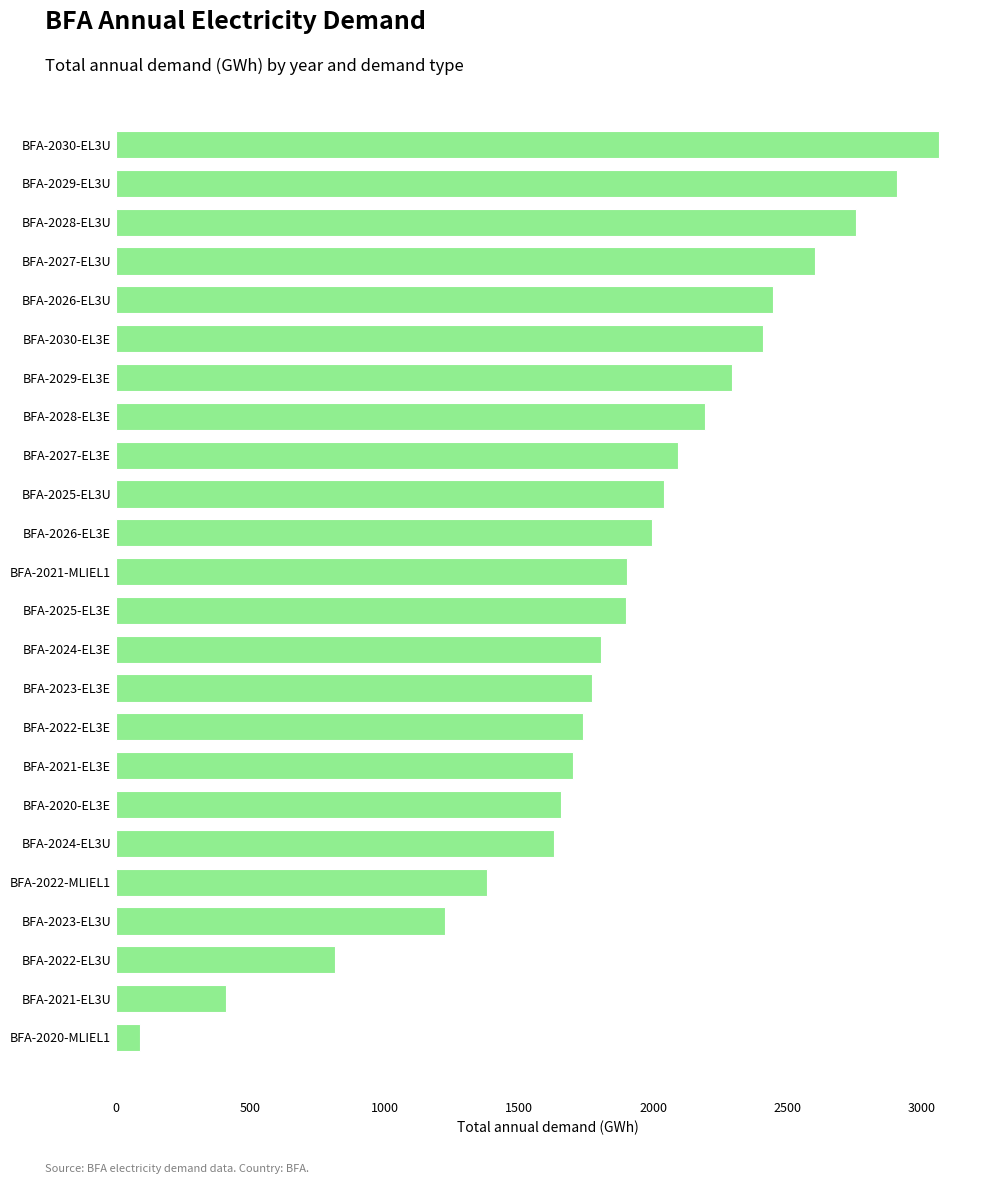

What is the sum of all values?

44813.0